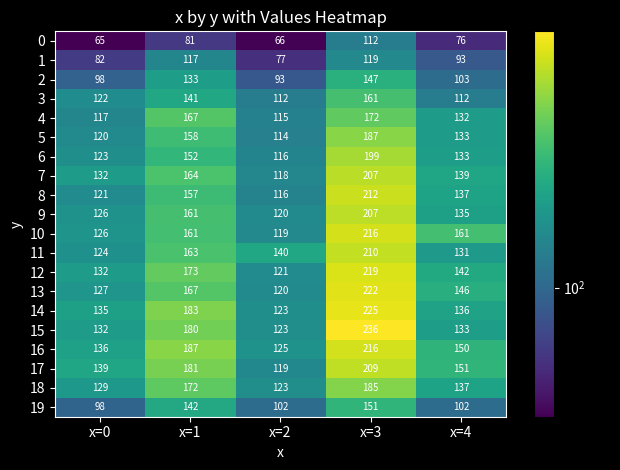

At which label does 9 first exceed 135?

x=1